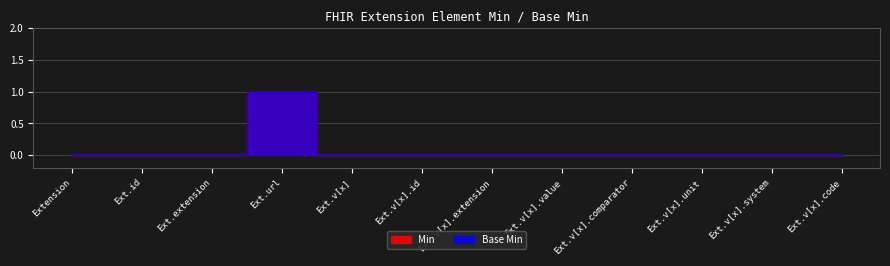

True or false: Min and Base Min intersect in this chart.

False